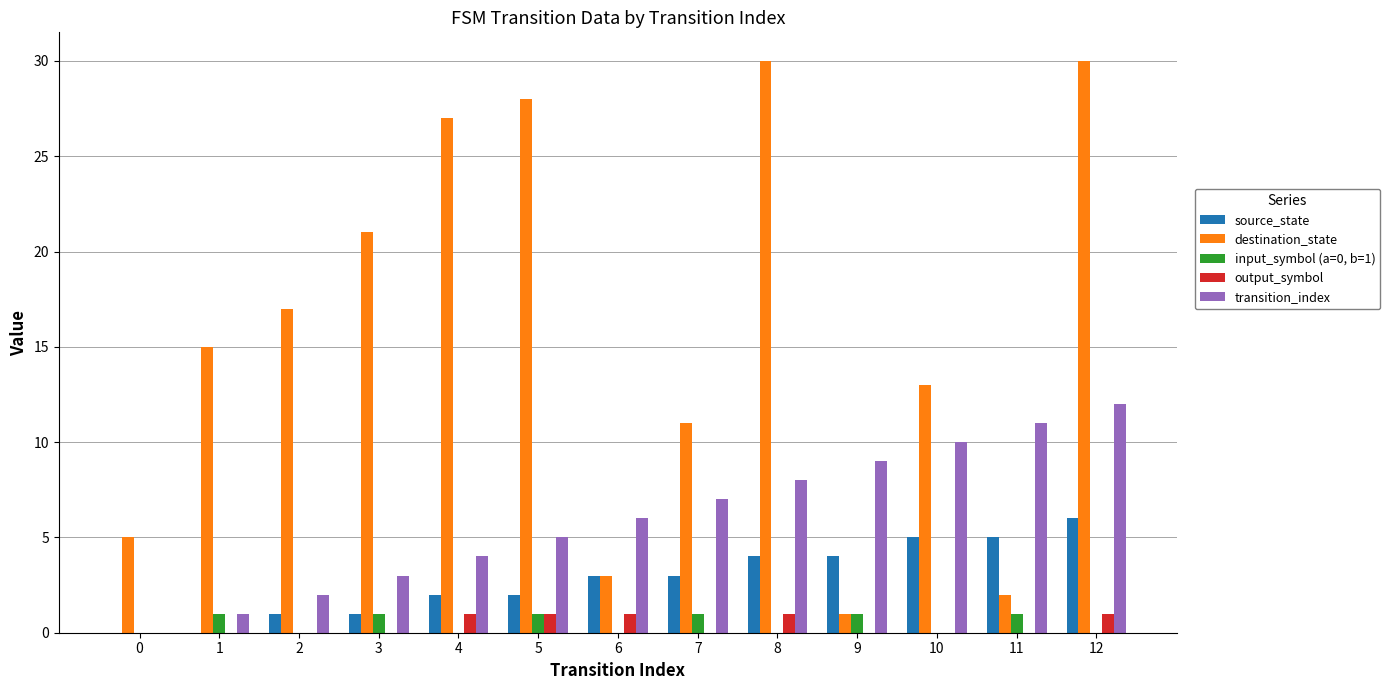

Count the number of data series in this chart.

5